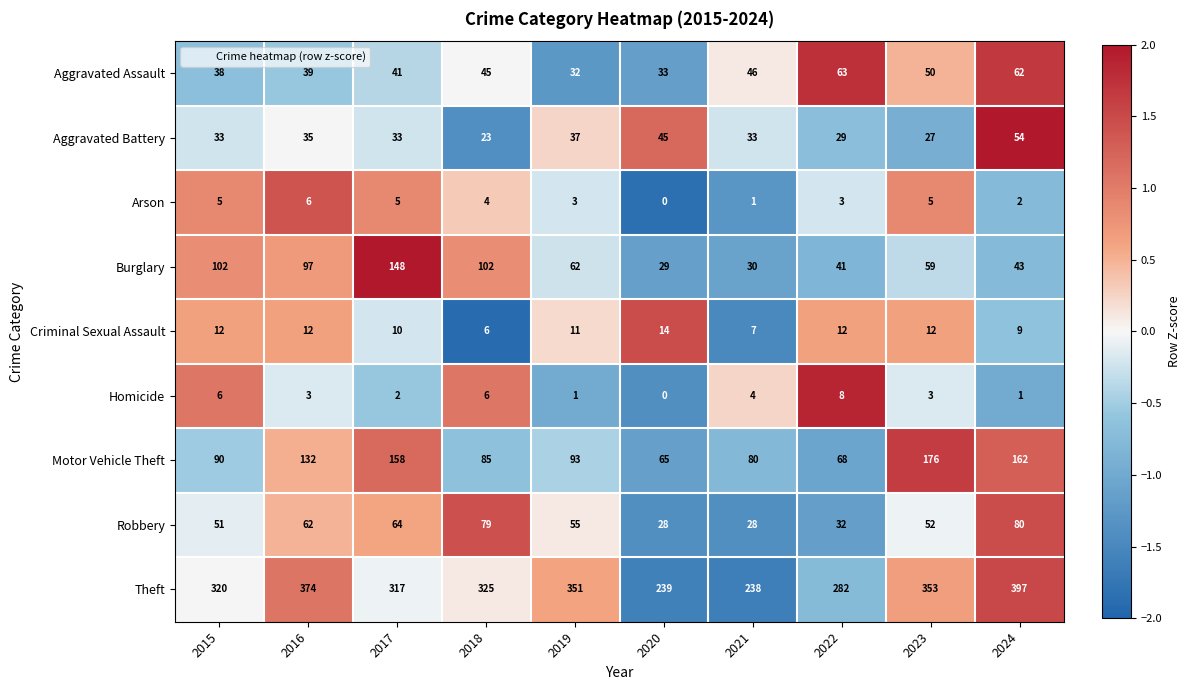

What is the sum of all Theft values?

3196